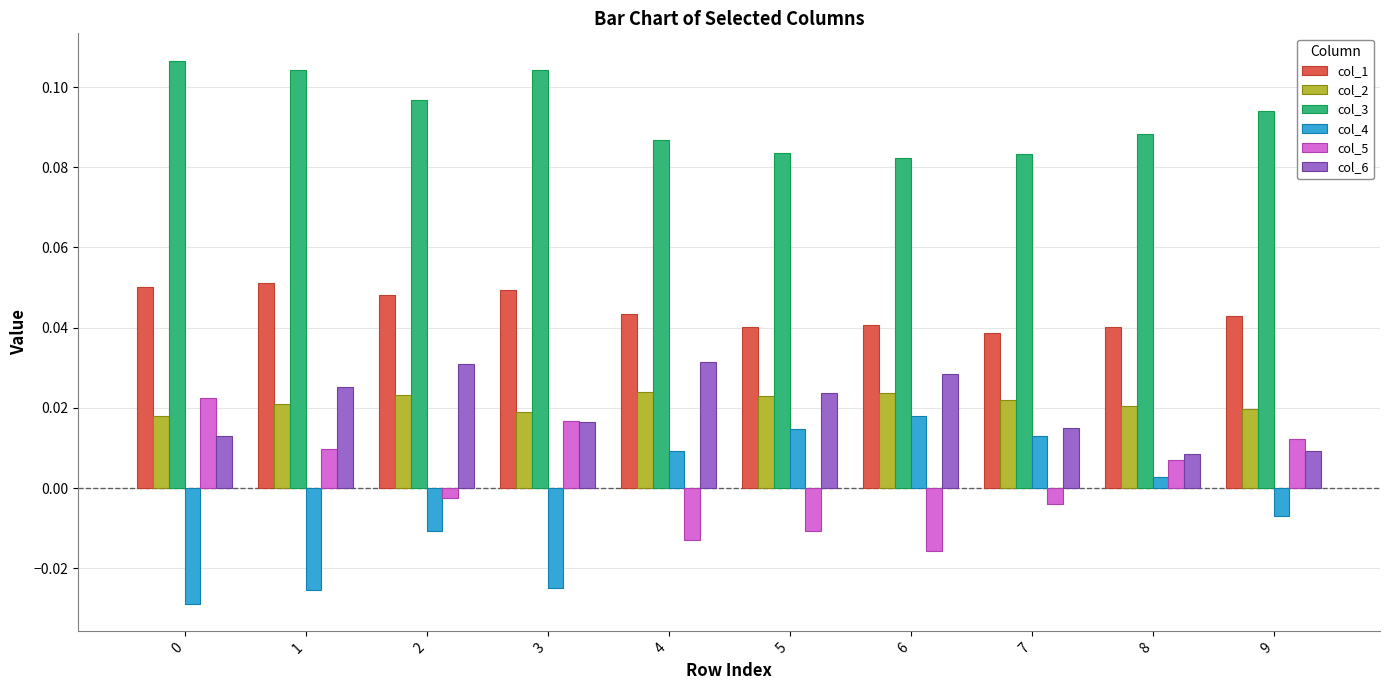

How many bars are there in total?

60